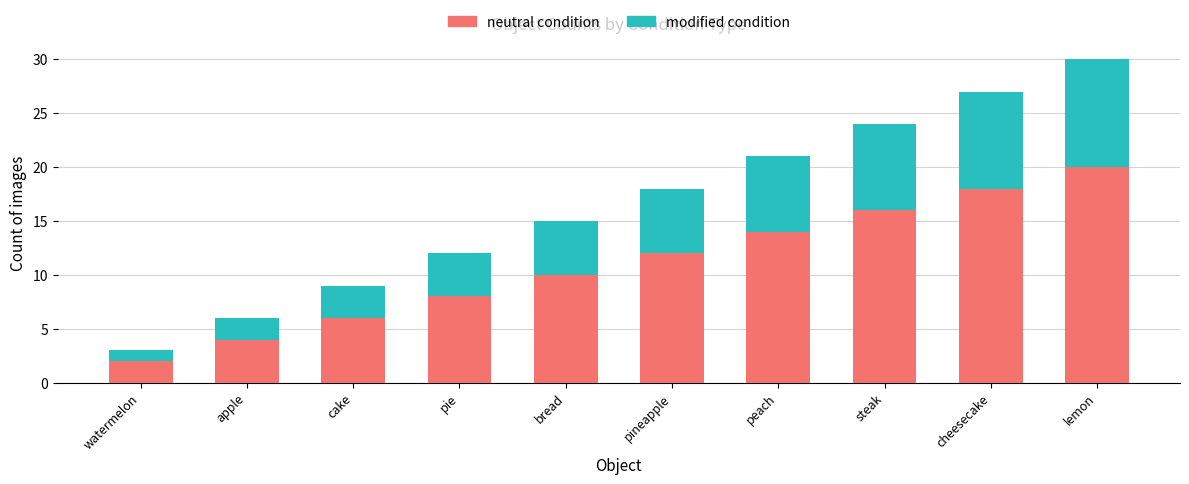

How many distinct data groups are displayed?

2